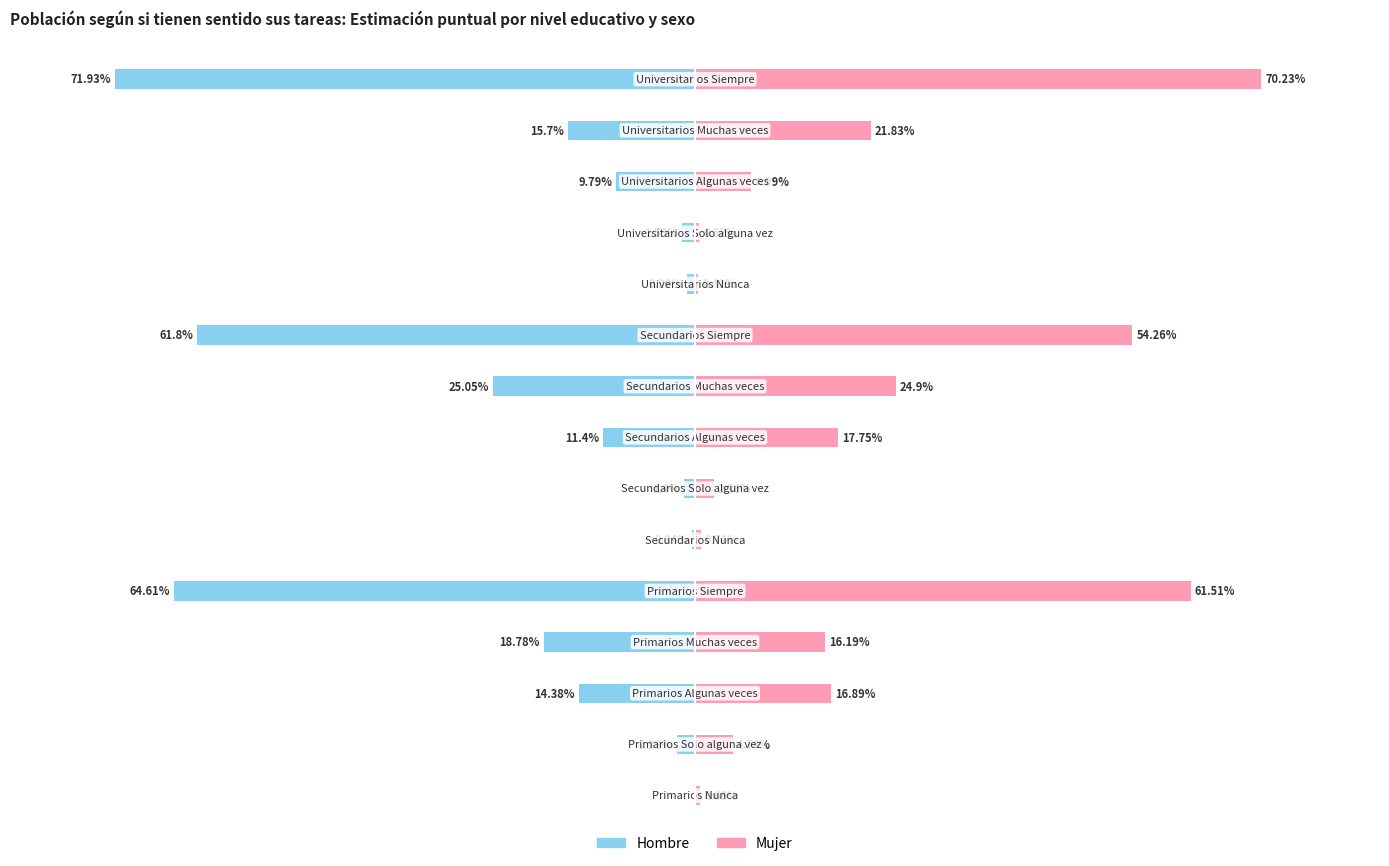

How many data points in Mujer are less than 16?

7